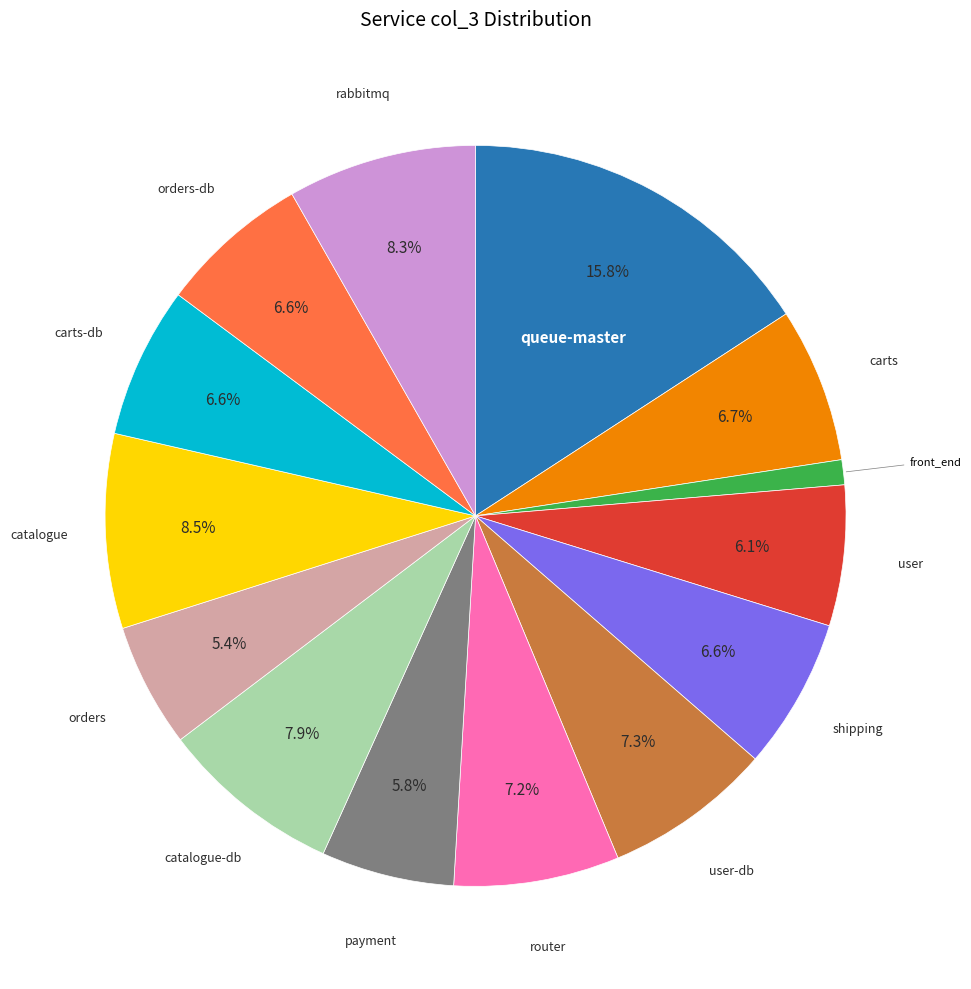

Is there a majority slice in this chart?

No